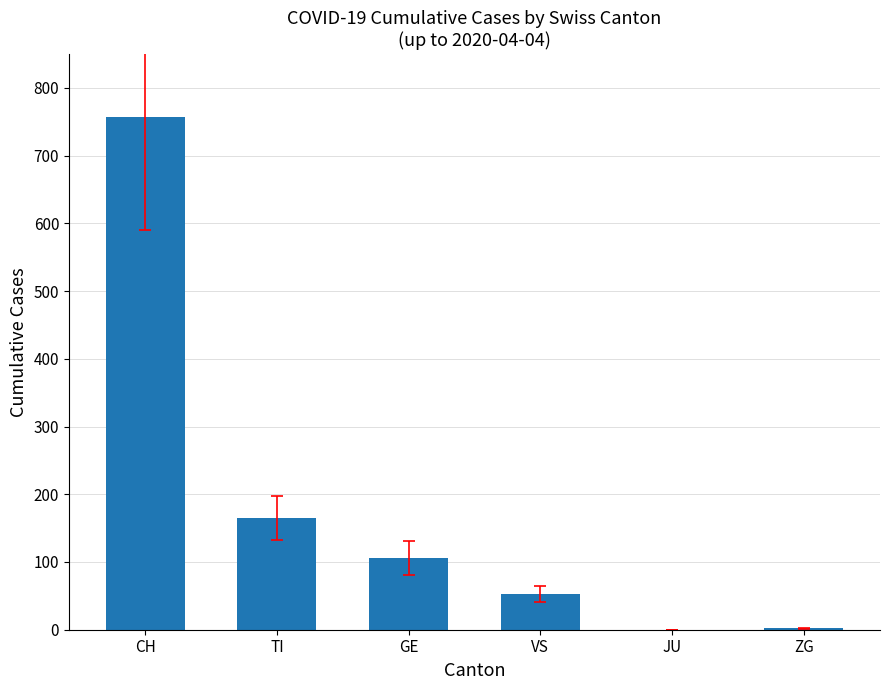

Are the bars horizontal?

No